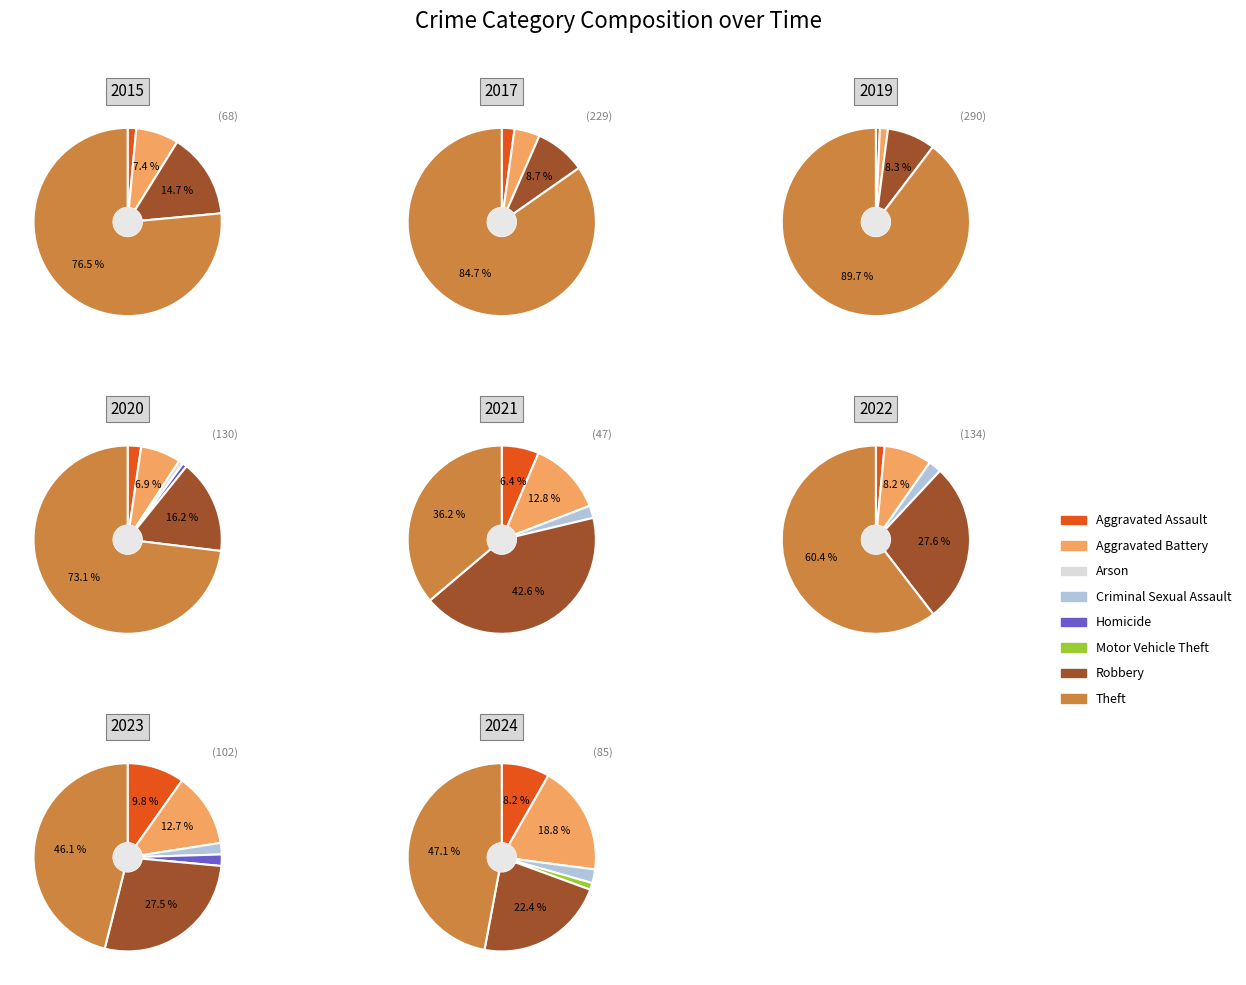

To the nearest percent, what is the combined percentage of Homicide and Theft?

47%